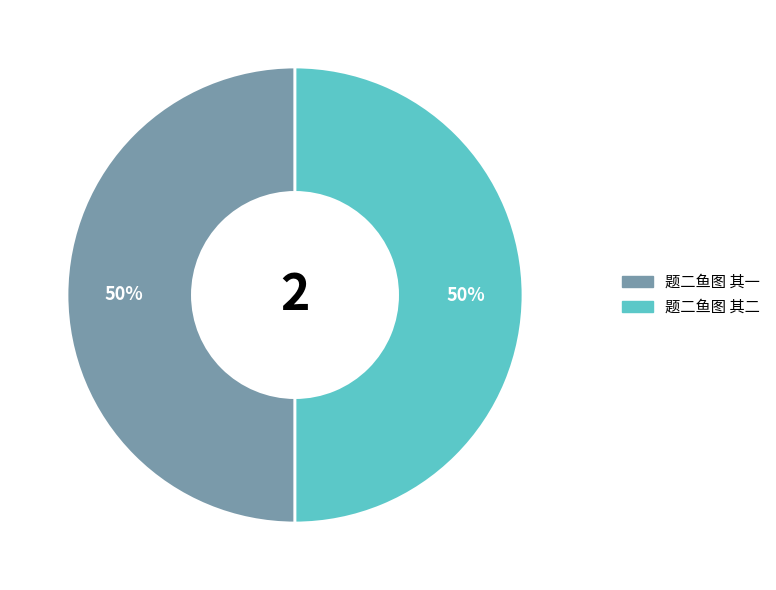

True or false: 题二鱼图 其二 accounts for 58% of the total.

False